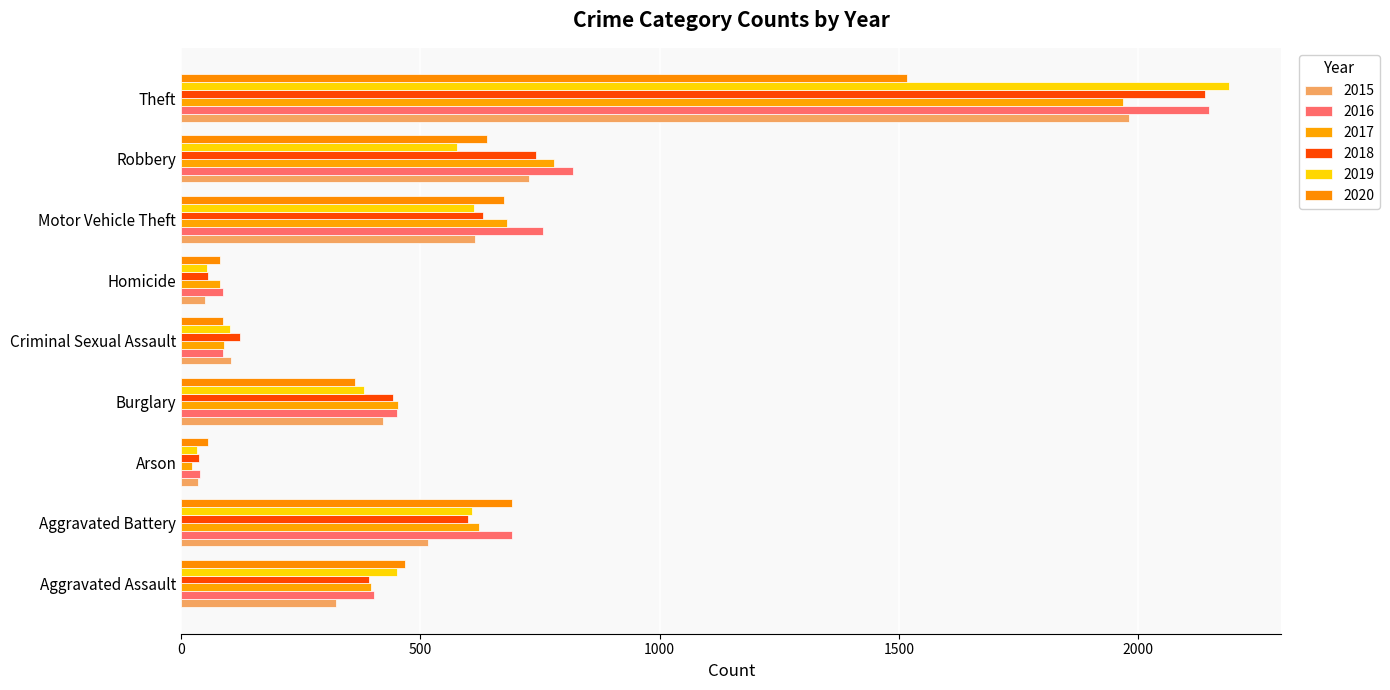

Reading left to right, list all the values displayed in this chart.

2015: Aggravated Assault=323	Aggravated Battery=515	Arson=35	Burglary=422	Criminal Sexual Assault=105	Homicide=50	Motor Vehicle Theft=614	Robbery=726	Theft=1981
2016: Aggravated Assault=402	Aggravated Battery=691	Arson=40	Burglary=451	Criminal Sexual Assault=87	Homicide=87	Motor Vehicle Theft=756	Robbery=819	Theft=2148
2017: Aggravated Assault=396	Aggravated Battery=623	Arson=23	Burglary=453	Criminal Sexual Assault=90	Homicide=82	Motor Vehicle Theft=680	Robbery=780	Theft=1968
2018: Aggravated Assault=392	Aggravated Battery=600	Arson=37	Burglary=443	Criminal Sexual Assault=122	Homicide=56	Motor Vehicle Theft=631	Robbery=741	Theft=2140
2019: Aggravated Assault=452	Aggravated Battery=608	Arson=32	Burglary=383	Criminal Sexual Assault=102	Homicide=53	Motor Vehicle Theft=611	Robbery=577	Theft=2190
2020: Aggravated Assault=468	Aggravated Battery=691	Arson=55	Burglary=363	Criminal Sexual Assault=88	Homicide=81	Motor Vehicle Theft=675	Robbery=639	Theft=1518